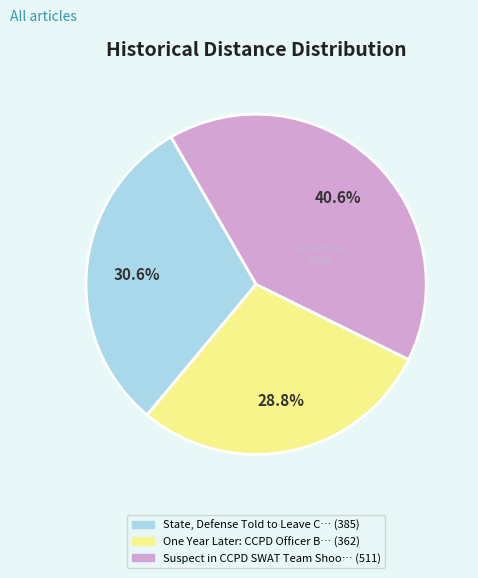

Is there any slice that represents more than half of the pie?

No